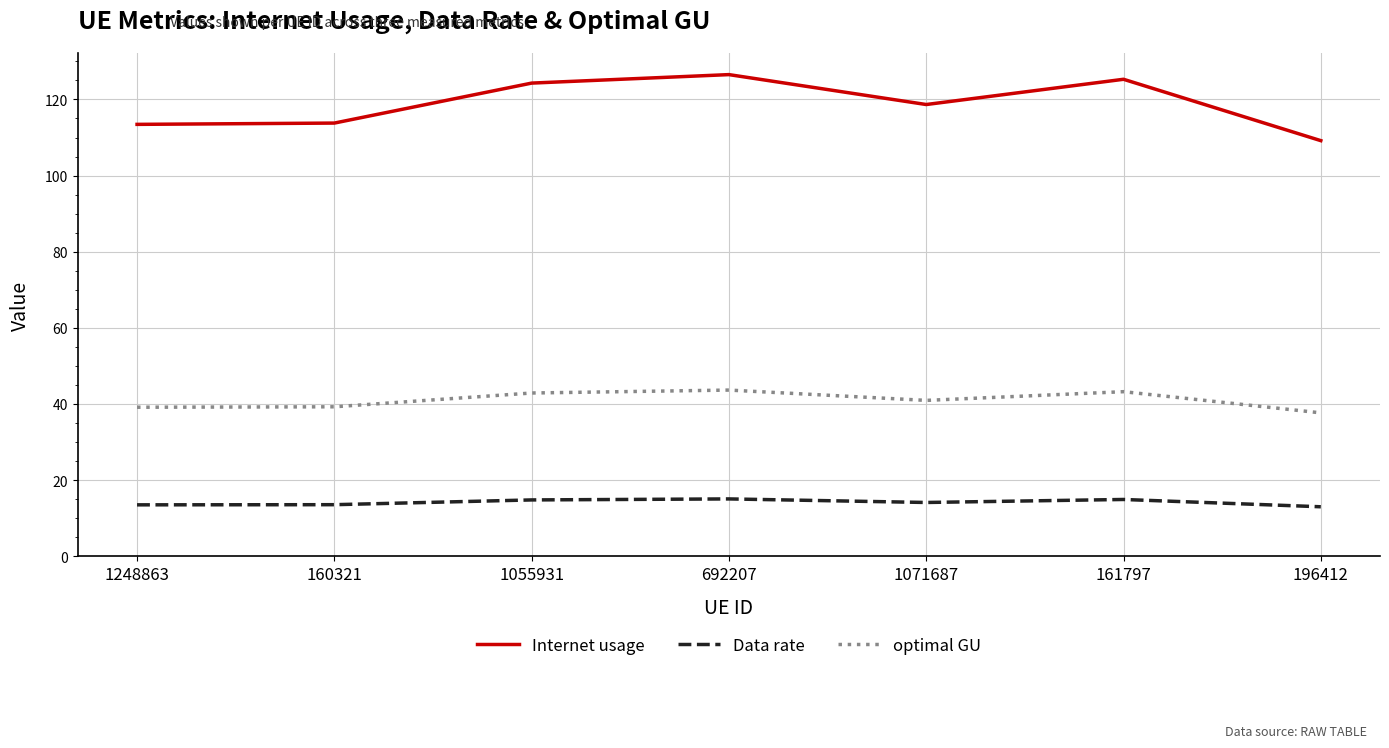

Is this an area chart (filled region under the line)?

No